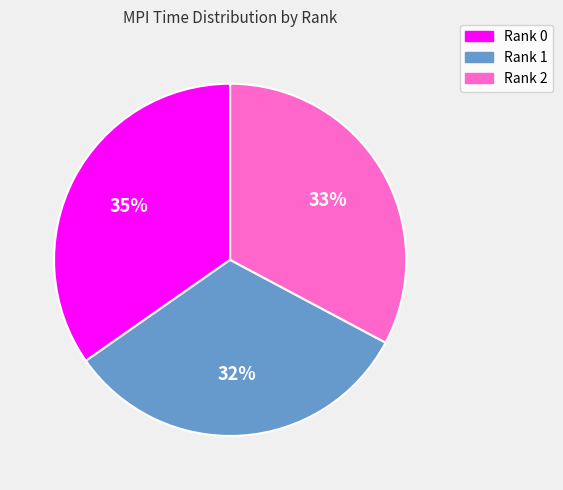

Do Rank 1 and Rank 2 together represent more than half of the pie?

Yes